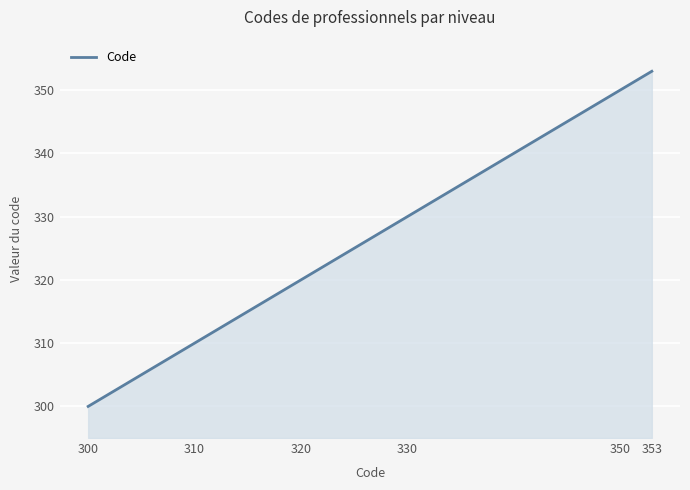

What is the greatest value displayed?

353